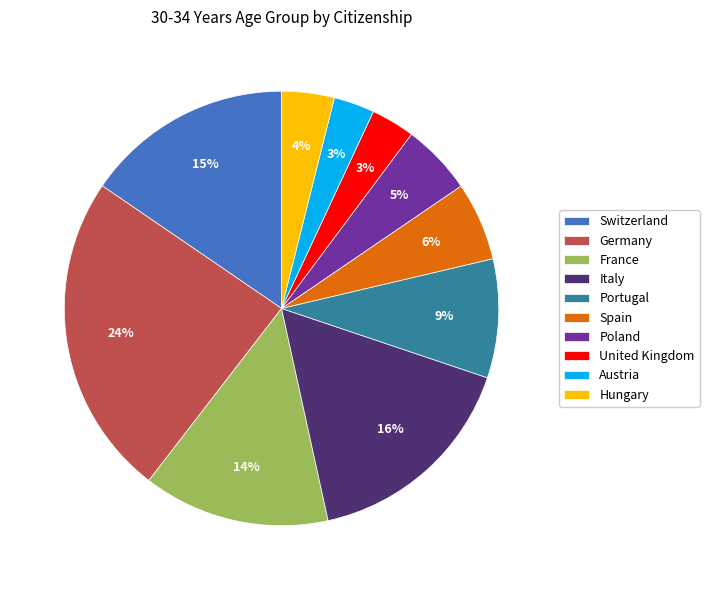

Combined, do Hungary and Italy account for over 50%?

No